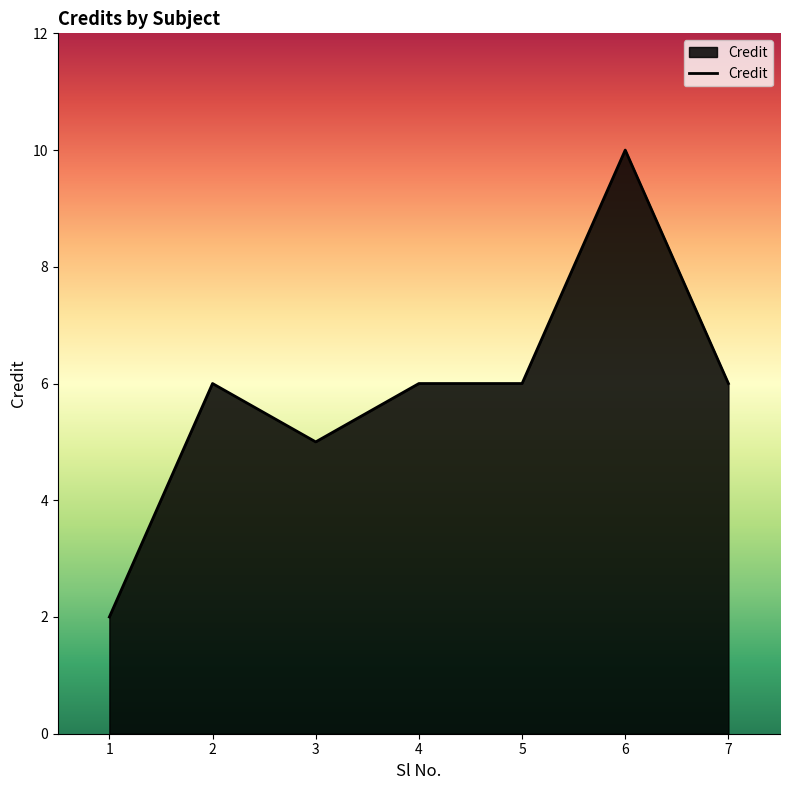

At which category does the data reach its first local peak?

2